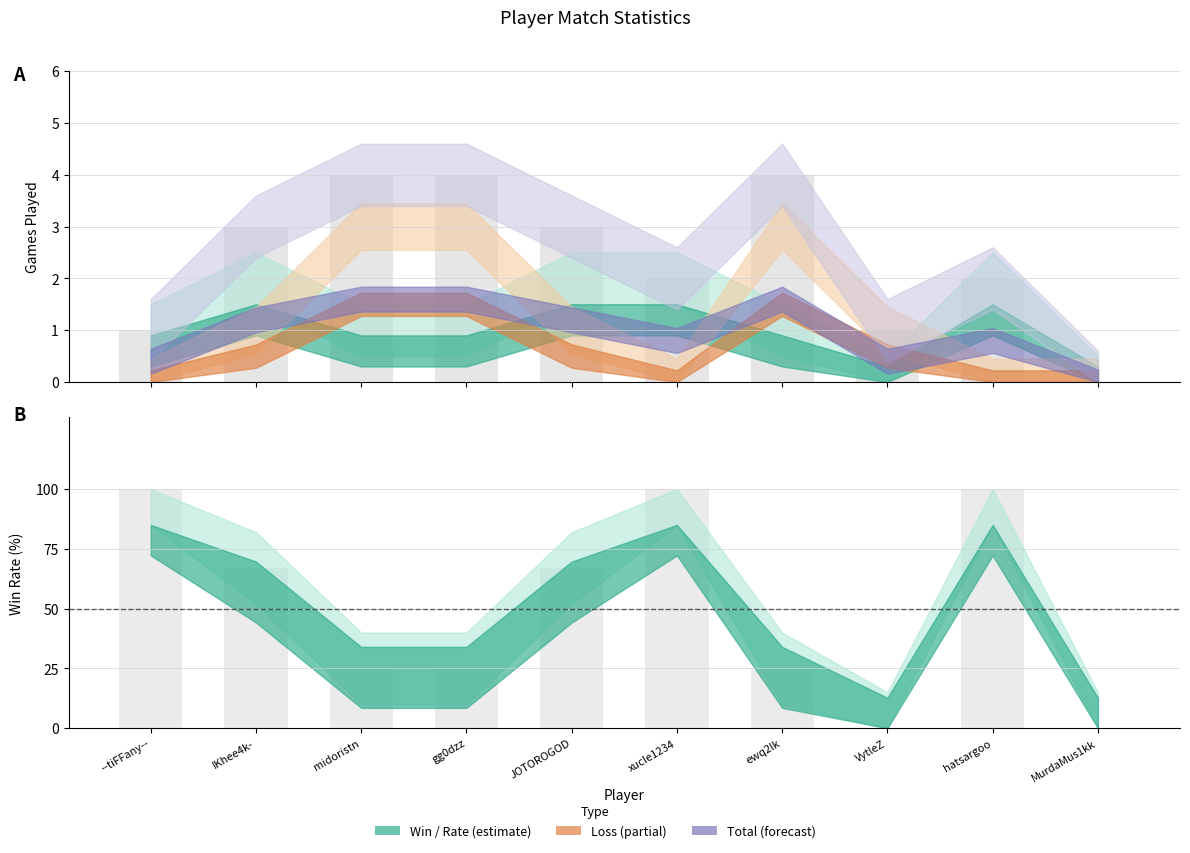

What is the total value across all series at IKhee4k-?

70